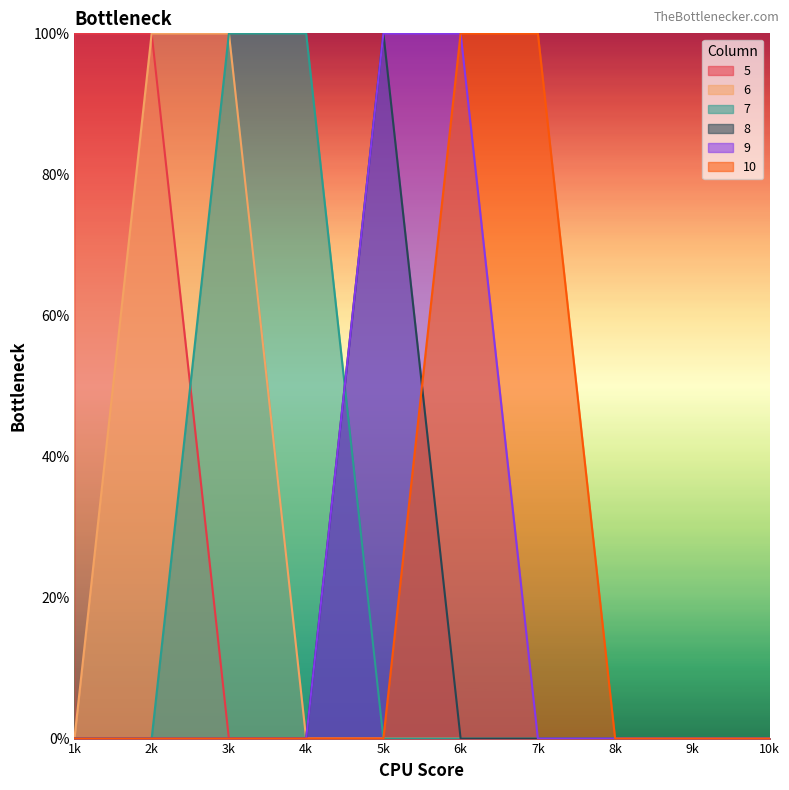

What is the spread (max minus min) of values at 1k?

1